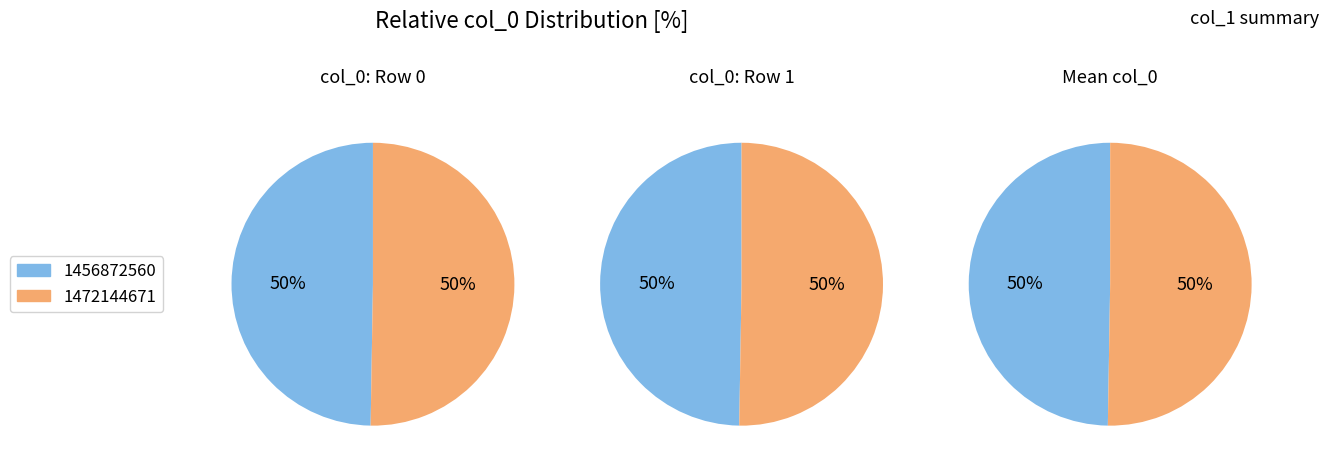

Count the number of slices in the pie.

2